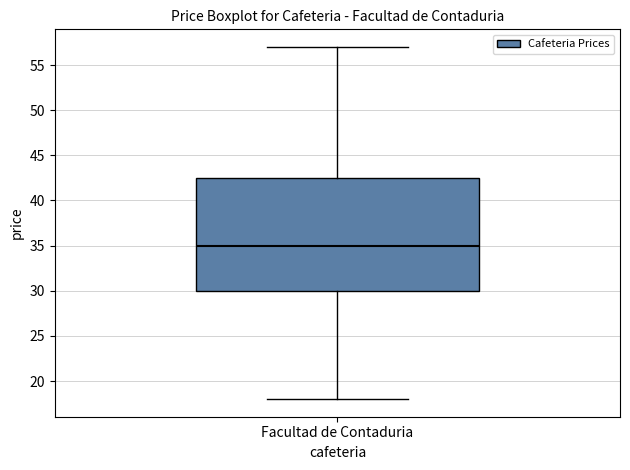

Read this box plot against the y-axis: the position of the median line, the range covered by the box, and the ends of both whiskers. The values are not printed on the chart, so give them approximately, as read against the axis.

median 35.0, box 30.0 to 42.5, whiskers 18.0 to 57.0